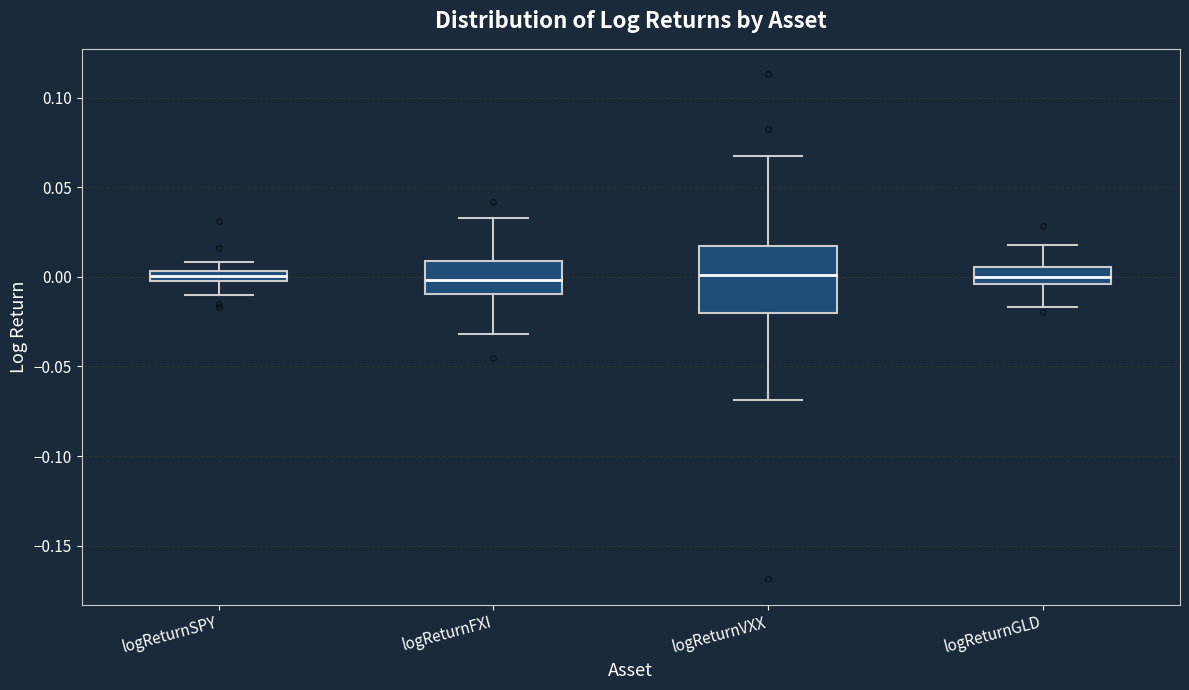

Comparing the boxes themselves (not the whiskers), which one is the tallest?

logReturnVXX